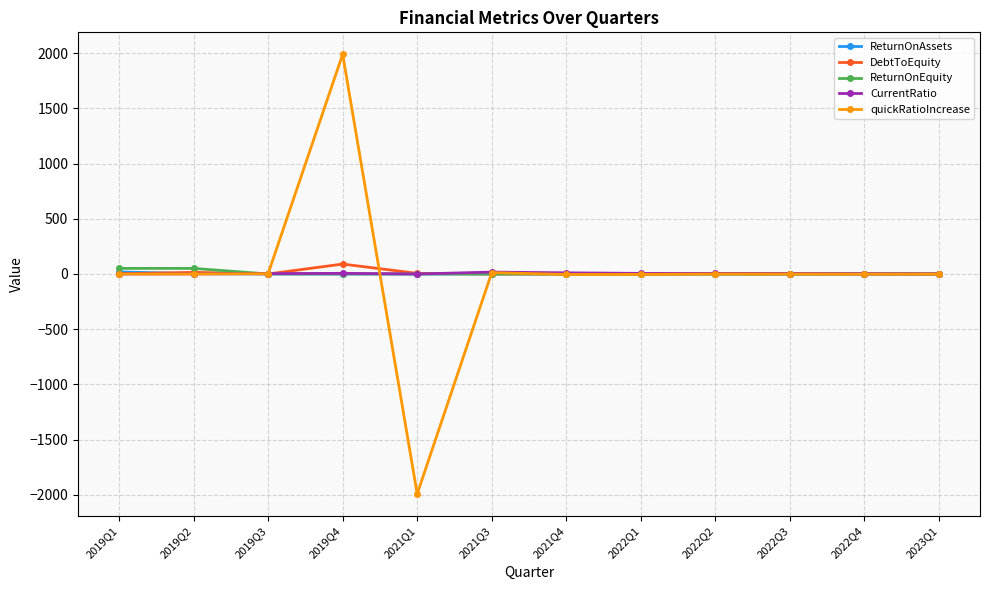

In quickRatioIncrease, how many points are higher than both neighbors (excluding endpoints)?

3